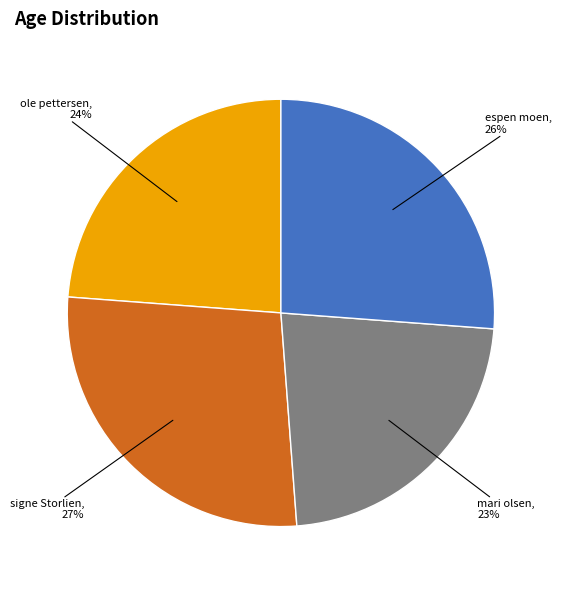

How many segments does this pie chart have?

4